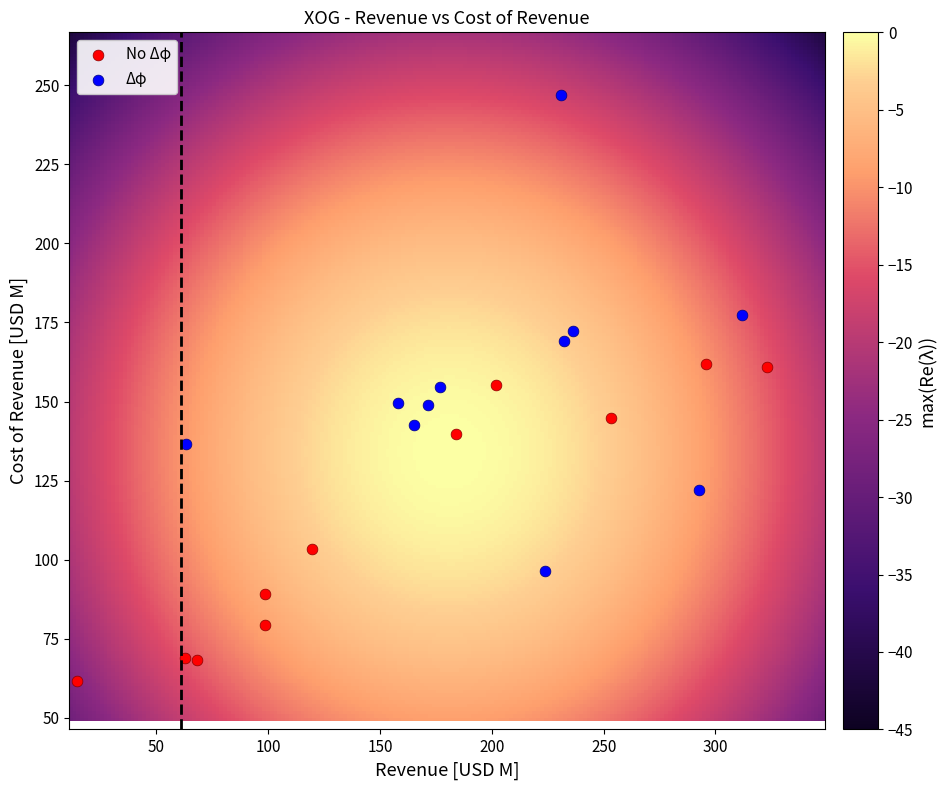

Which series reaches the minimum Y coordinate?

No Δφ